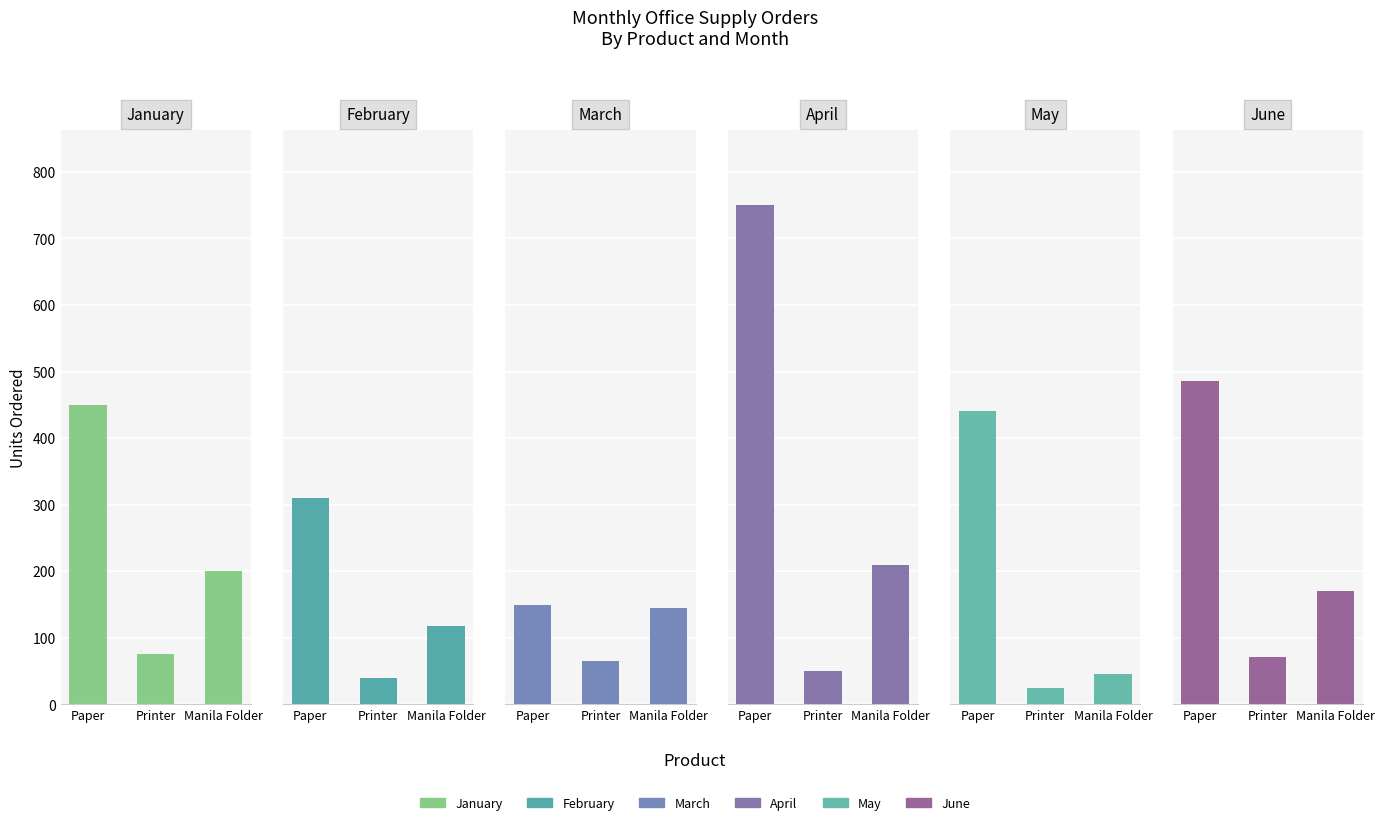

What is the label of the 1st bar from the right?

Manila Folder